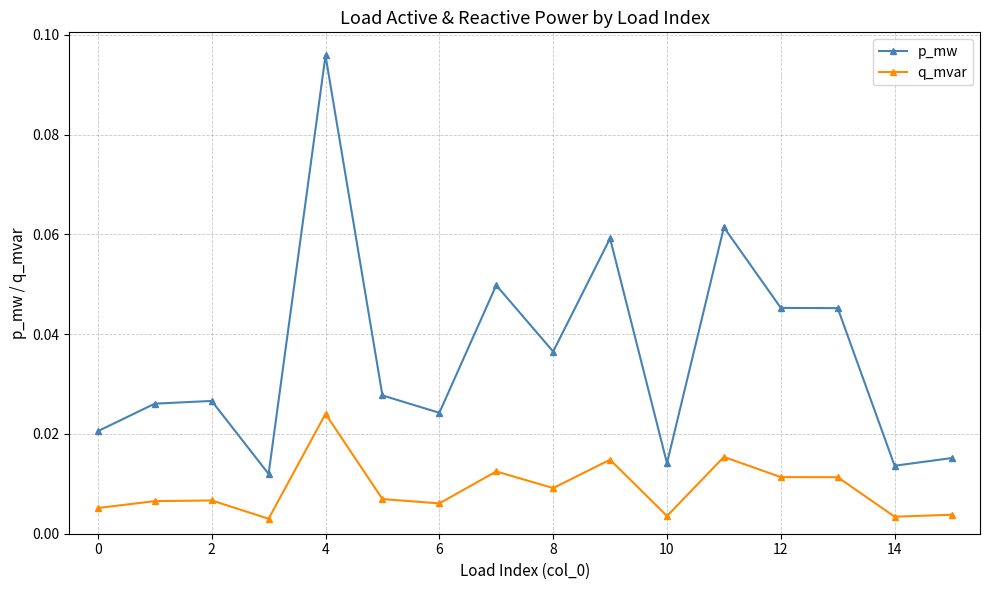

Rank the series by their average value, from lowest to highest.

q_mvar, p_mw